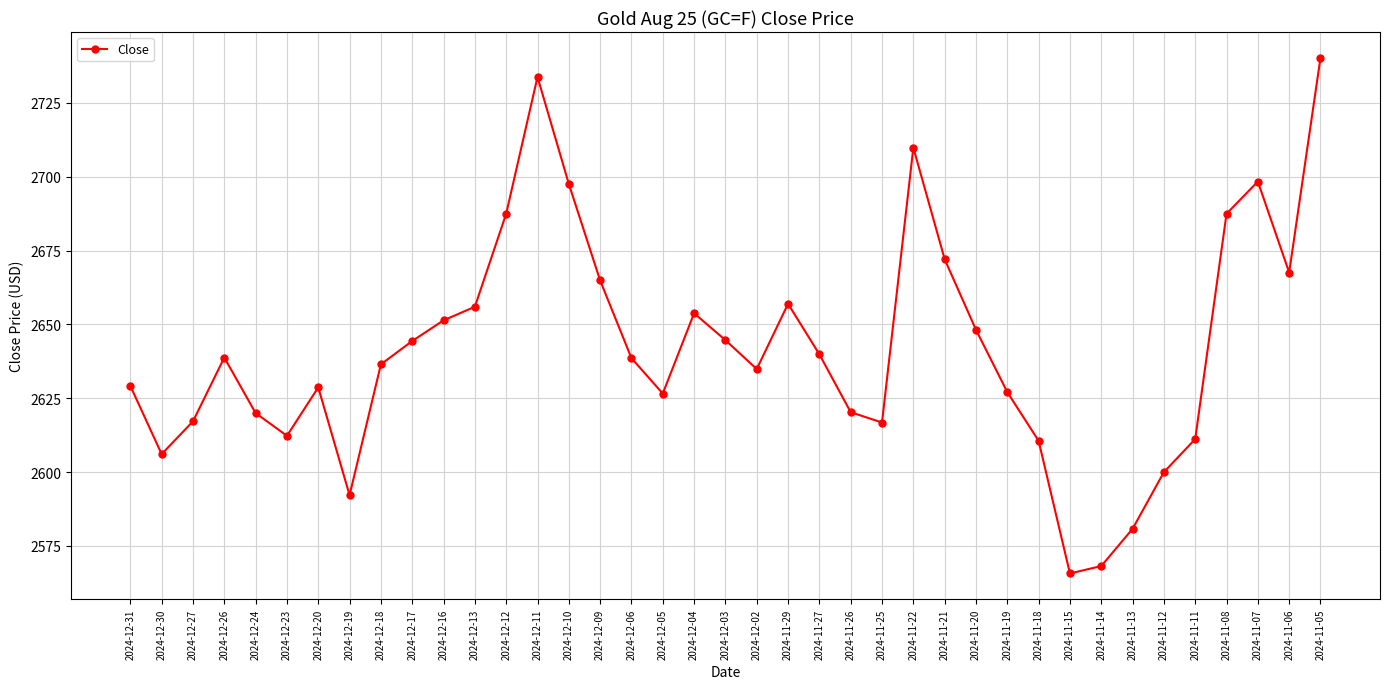

True or false: the data has more than 0 interior local peaks.

True